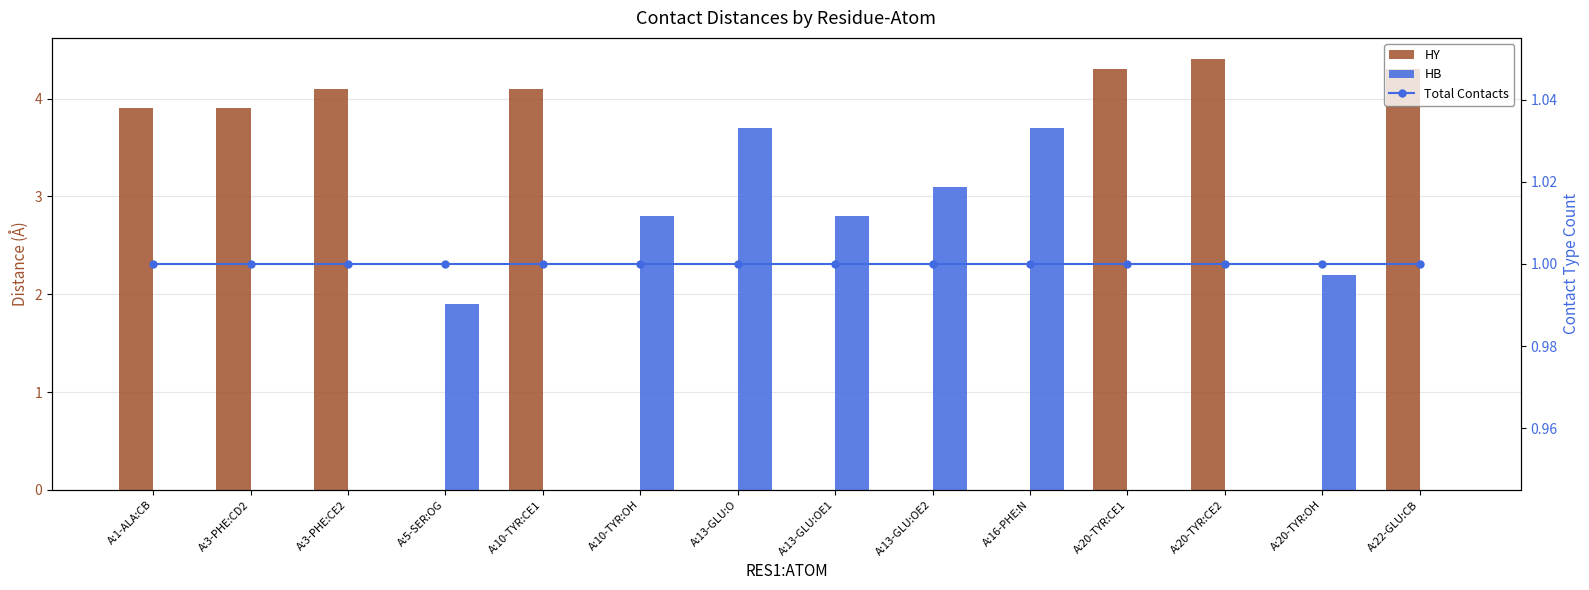

Is the value of HB at A:10-TYR:CE1 greater than the value of HY at A:10-TYR:OH?

No